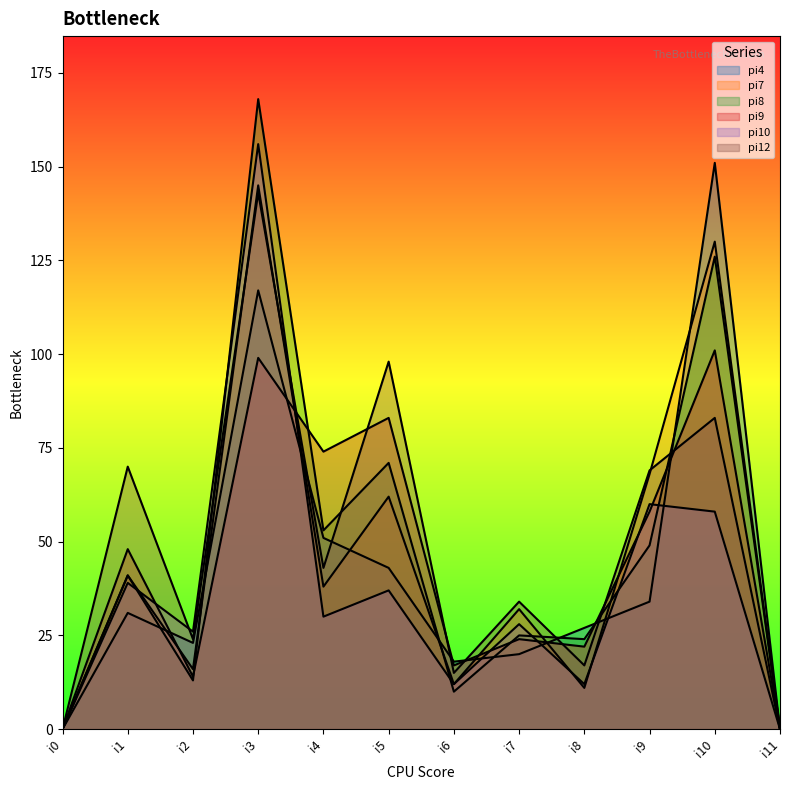

Which series has the widest spread of values?

pi8